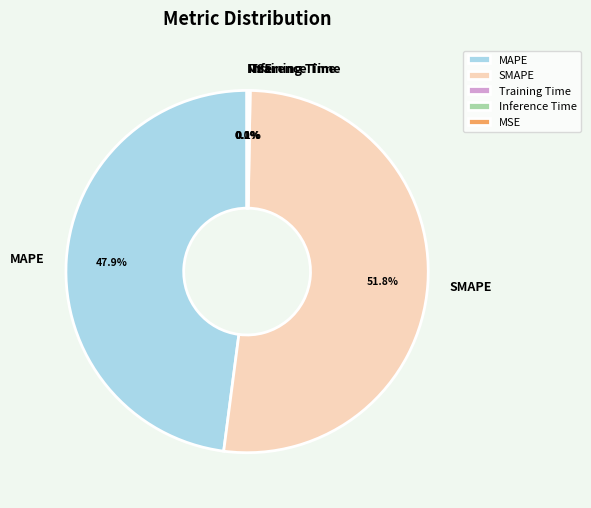

Which category has the biggest portion of the pie?

SMAPE